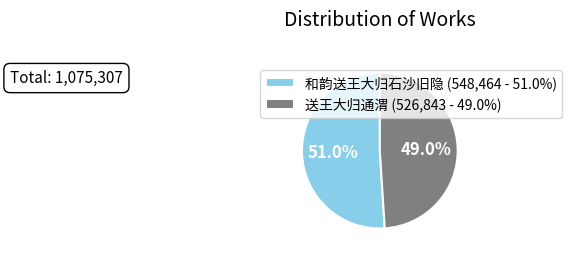

The 和韵送王大归石沙旧隐 slice represents 39% of the pie. True or false?

False